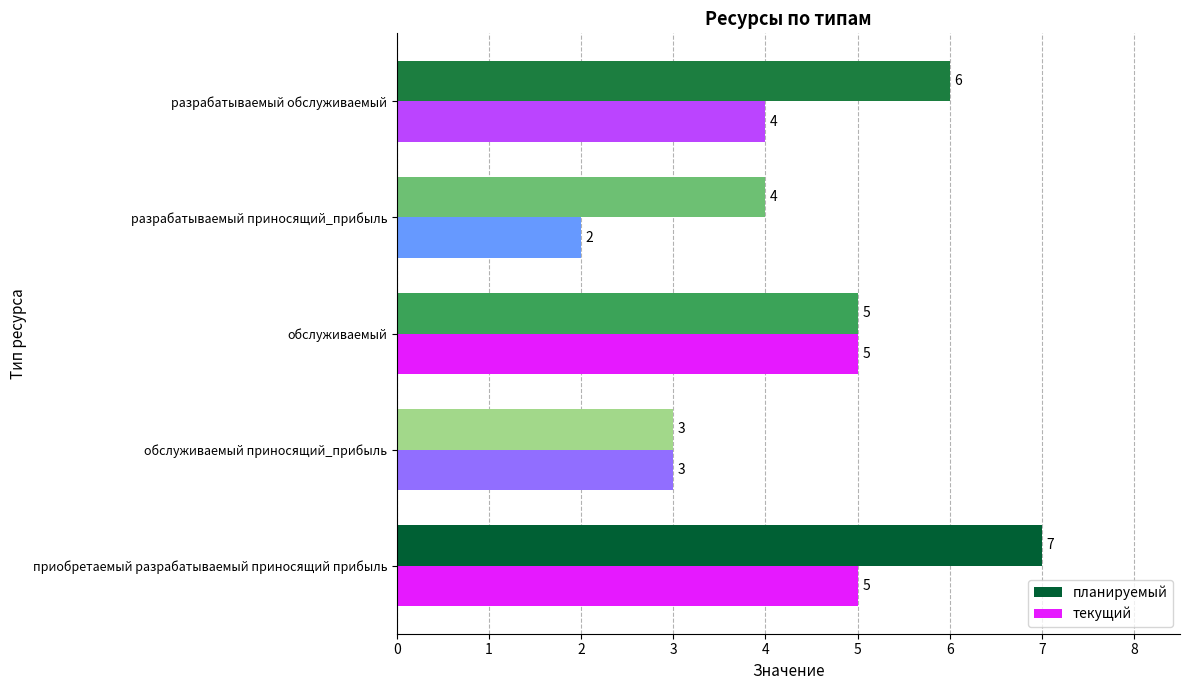

What are all the series names shown in the legend?

планируемый, текущий